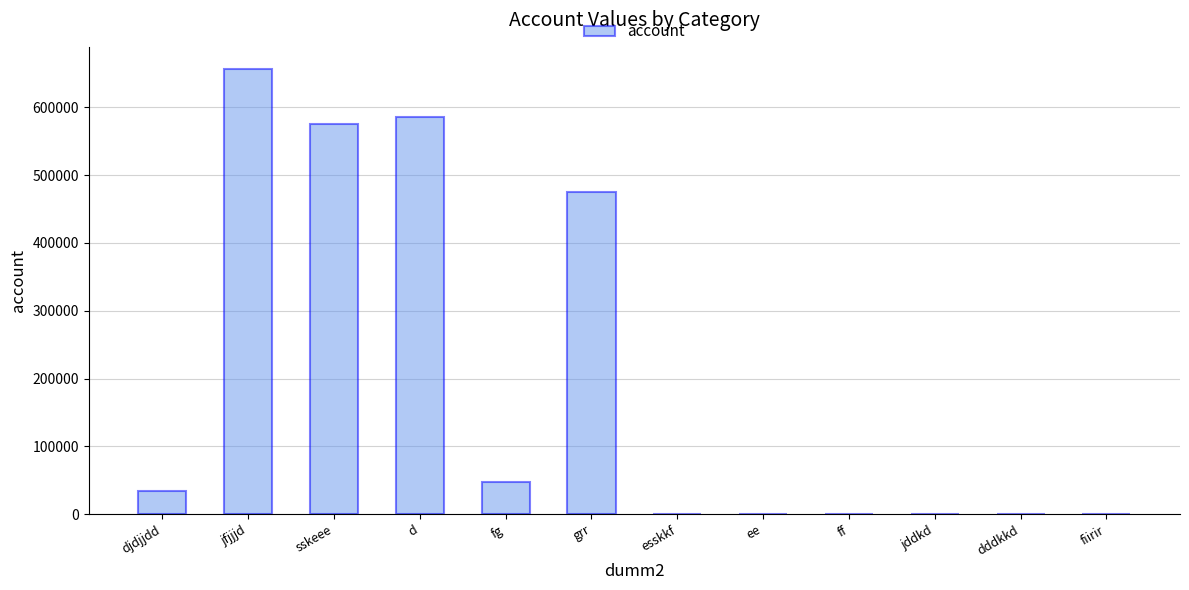

At which category does the chart reach its peak across all series?

jfjjjd